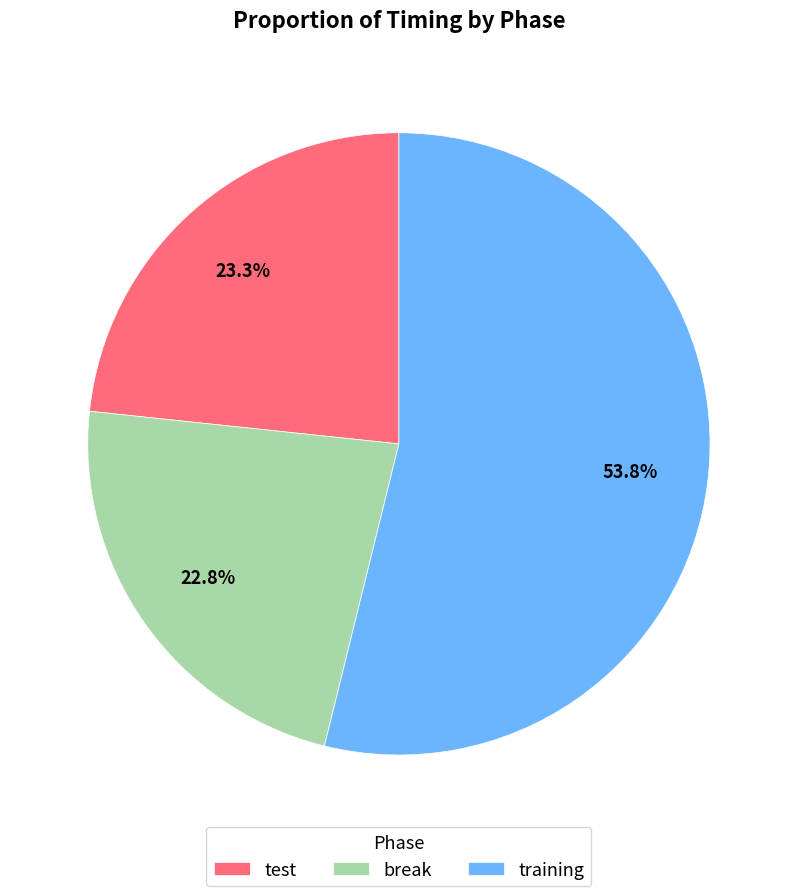

To the nearest percent, what is the difference between the largest and smallest slice percentages?

31%